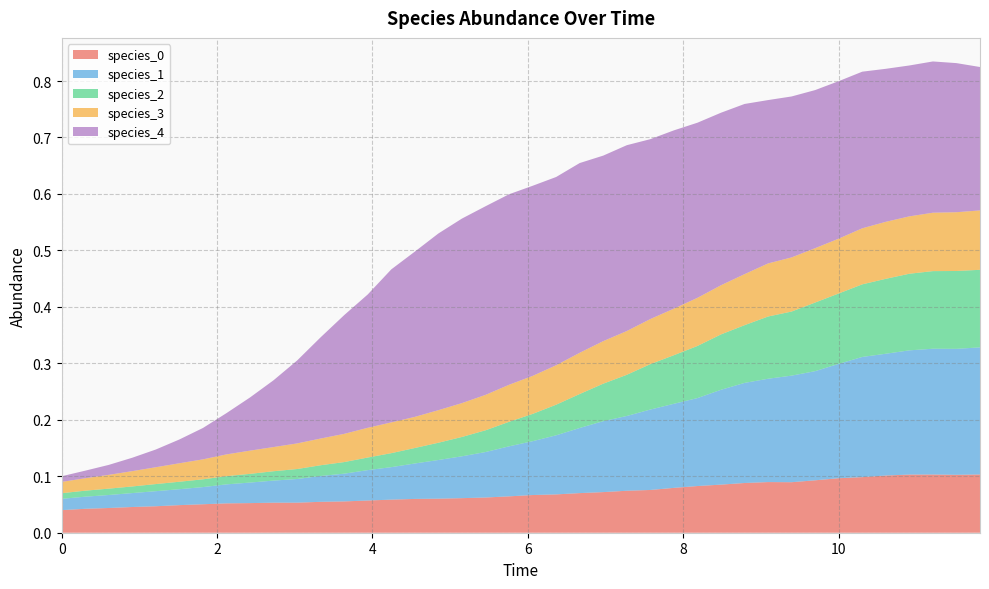

Reading right to left, what are all the values shown in this chart?

species_0: 0.1	0.1	0.1	0.1	0.1	0.1	0.1	0.1	0.1	0.1	0.1	0.1	0.1	0.1	0.1	0.1	0.1	0.1	0.1	0.1	0.1	0.1	0.1	0.1	0.1	0.1	0.1	0.1	0.1	0.1	0.1	0.1	0.1	0.1	0.0	0.0	0.0	0.0	0.0	0.0
species_1: 0.2	0.2	0.2	0.2	0.2	0.2	0.2	0.2	0.2	0.2	0.2	0.2	0.2	0.1	0.1	0.1	0.1	0.1	0.1	0.1	0.1	0.1	0.1	0.1	0.1	0.1	0.1	0.0	0.0	0.0	0.0	0.0	0.0	0.0	0.0	0.0	0.0	0.0	0.0	0.0
species_2: 0.1	0.1	0.1	0.1	0.1	0.1	0.1	0.1	0.1	0.1	0.1	0.1	0.1	0.1	0.1	0.1	0.1	0.1	0.1	0.0	0.0	0.0	0.0	0.0	0.0	0.0	0.0	0.0	0.0	0.0	0.0	0.0	0.0	0.0	0.0	0.0	0.0	0.0	0.0	0.0
species_3: 0.1	0.1	0.1	0.1	0.1	0.1	0.1	0.1	0.1	0.1	0.1	0.1	0.1	0.1	0.1	0.1	0.1	0.1	0.1	0.1	0.1	0.1	0.1	0.1	0.1	0.1	0.1	0.0	0.0	0.0	0.0	0.0	0.0	0.0	0.0	0.0	0.0	0.0	0.0	0.0
species_4: 0.3	0.3	0.3	0.3	0.3	0.3	0.3	0.3	0.3	0.3	0.3	0.3	0.3	0.3	0.3	0.3	0.3	0.3	0.3	0.3	0.3	0.3	0.3	0.3	0.3	0.3	0.2	0.2	0.2	0.1	0.1	0.1	0.1	0.1	0.0	0.0	0.0	0.0	0.0	0.0